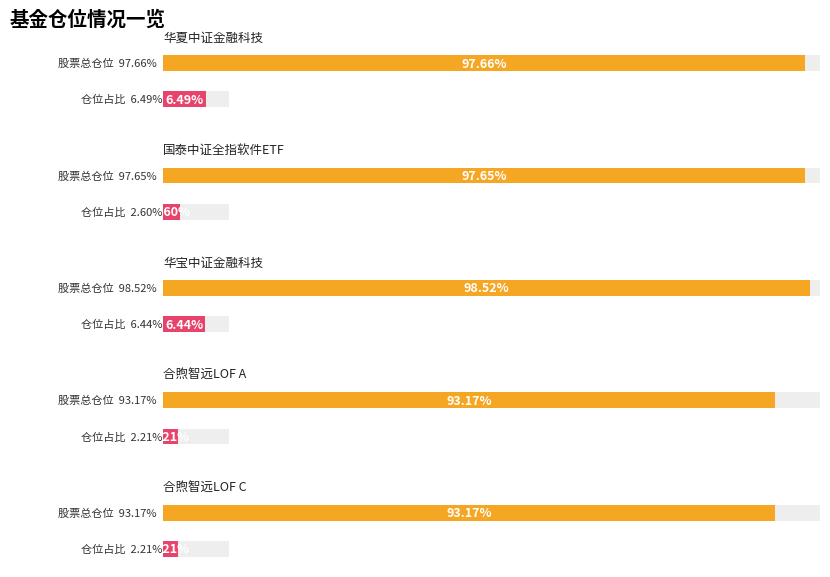

Reading right to left, transcribe all the data shown in this chart.

股票总仓位: 93.2	93.2	98.5	97.7	97.7
仓位占比: 2.2	2.2	6.4	2.6	6.5